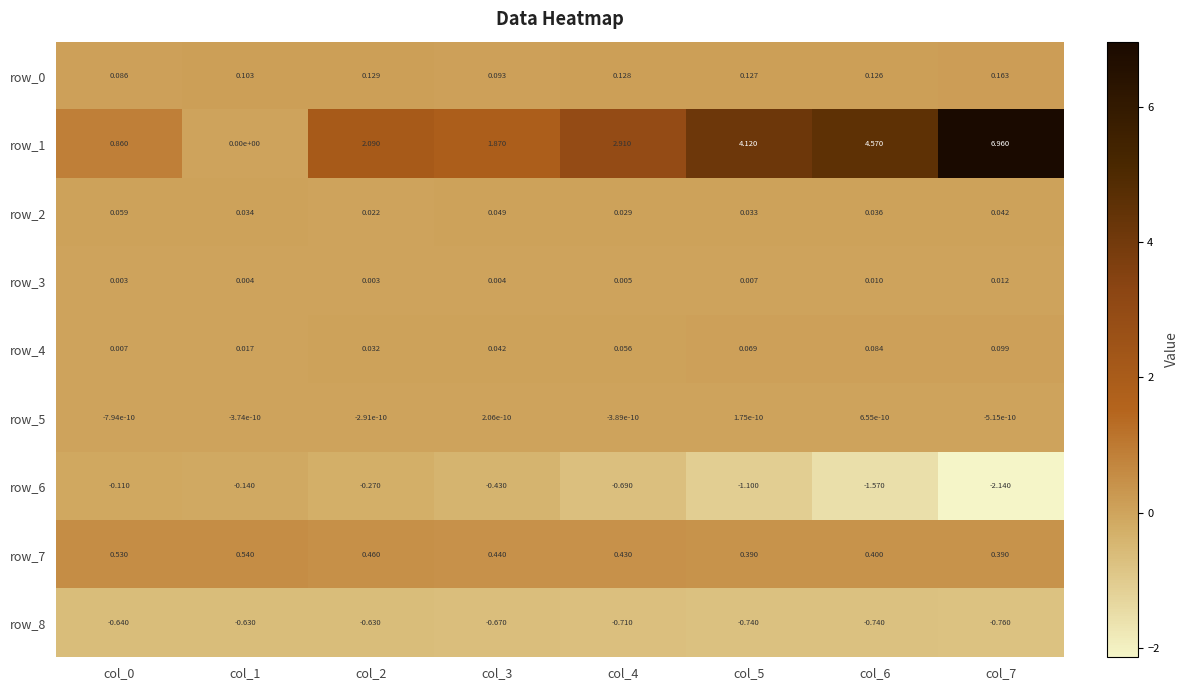

Is the value of row_1 at col_3 greater than the value of row_0 at col_4?

Yes